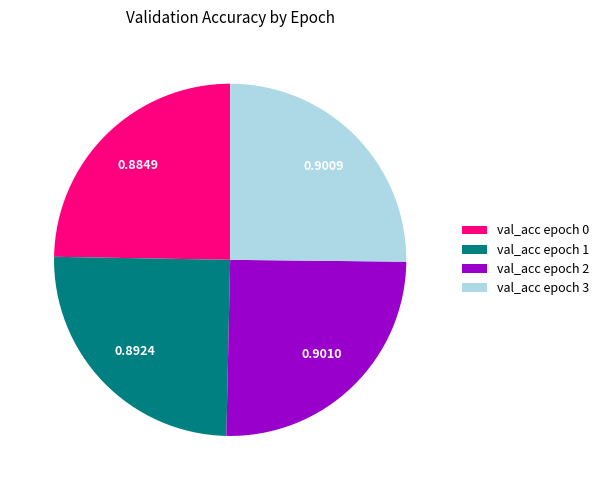

Does any single category account for the majority?

No